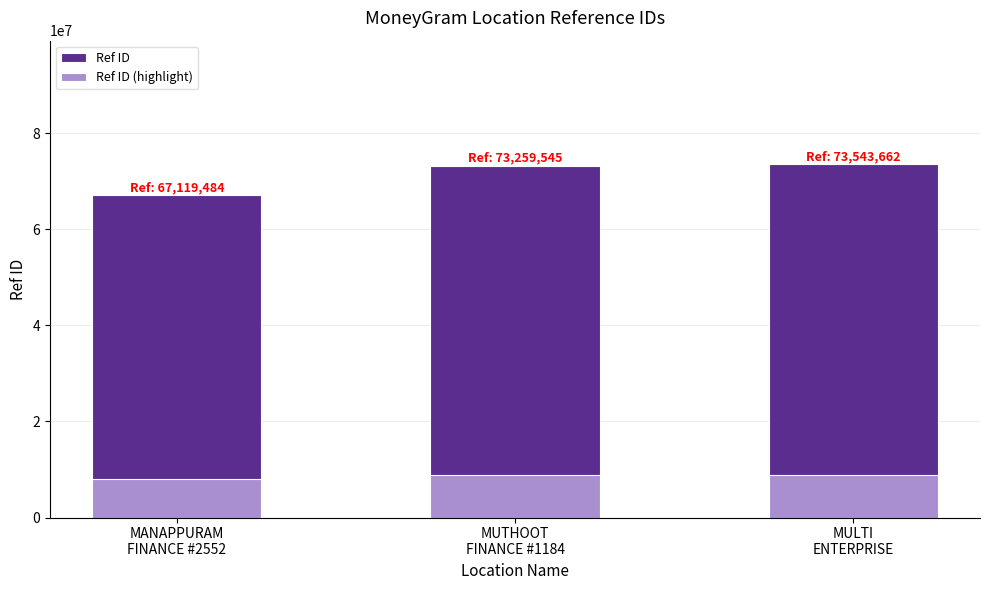

Is it true that Ref ID (highlight) equals 8825239.4 at MULTI
ENTERPRISE?

True